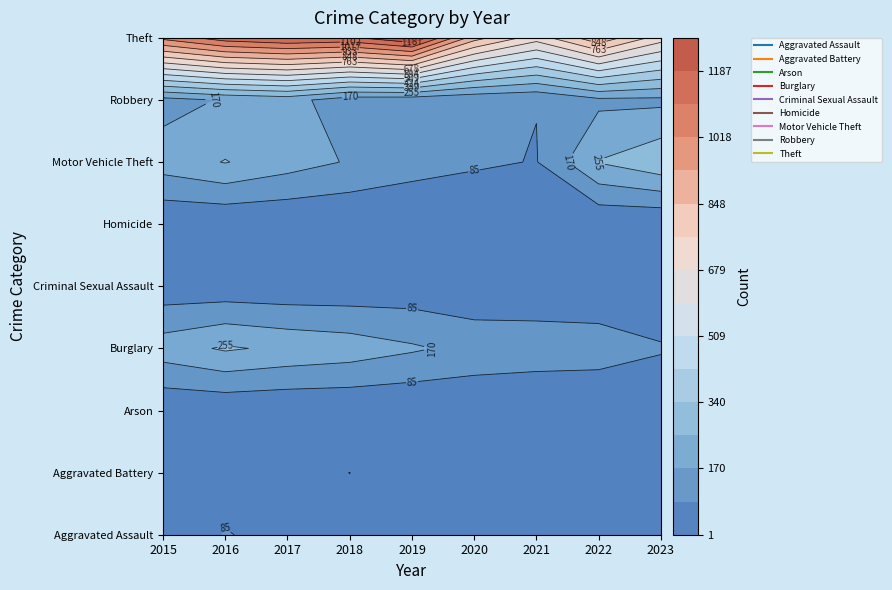

Is the value of Robbery at 2020 greater than the value of Burglary at 2015?

No